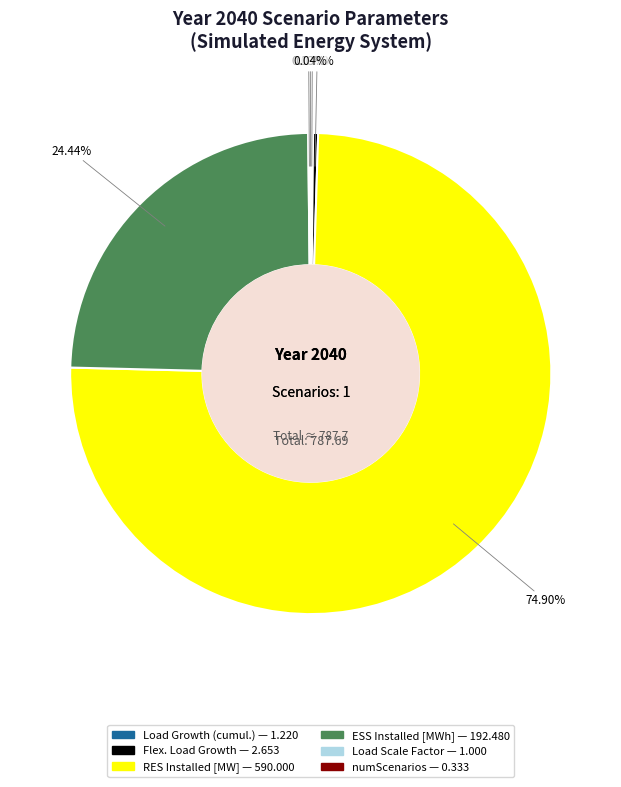

What percentage is the RES Installed [MW] slice, to the nearest percent?

75%